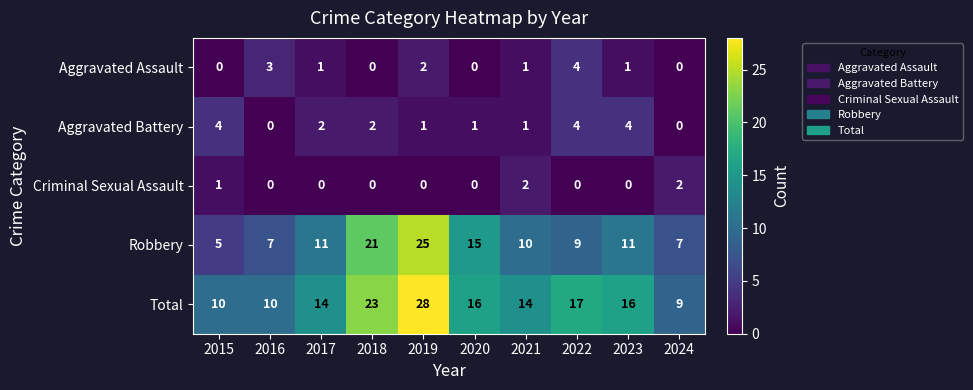

What is the difference between the maximum and second lowest values in the Aggravated Assault series?

4